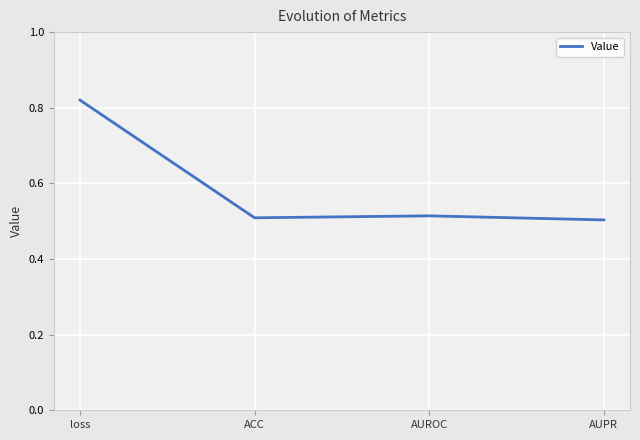

How many lines are shown in the chart?

1